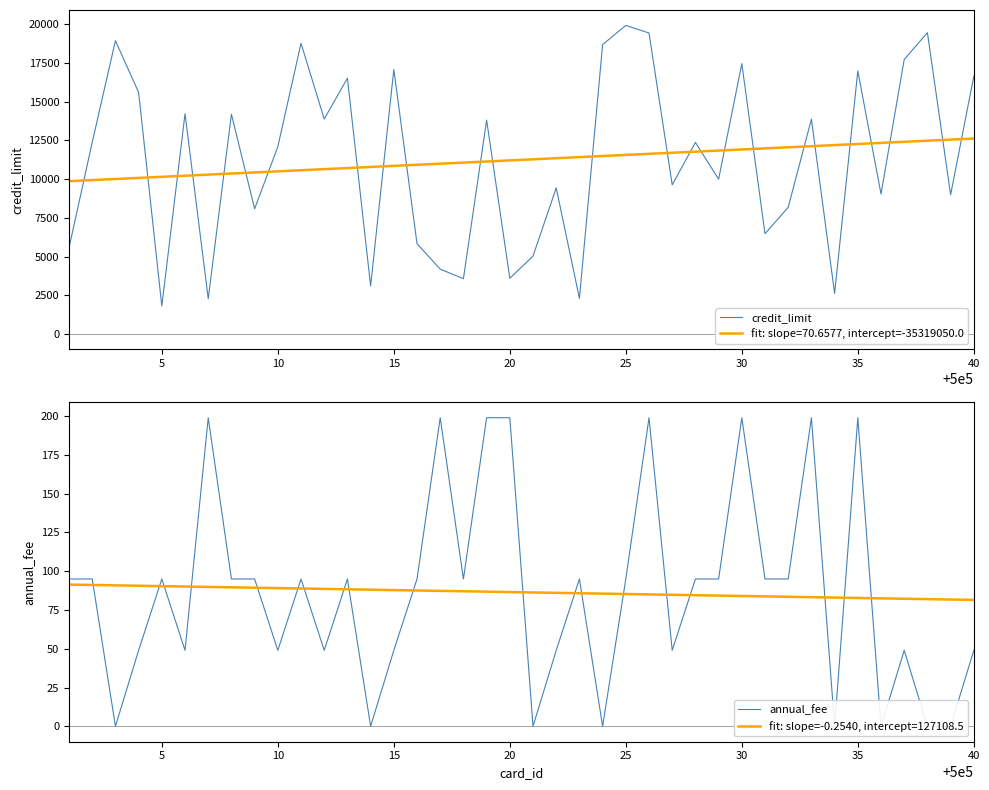

How many intersections are there between credit_limit and fit: slope=70.6577, intercept=-35319050.0?

25